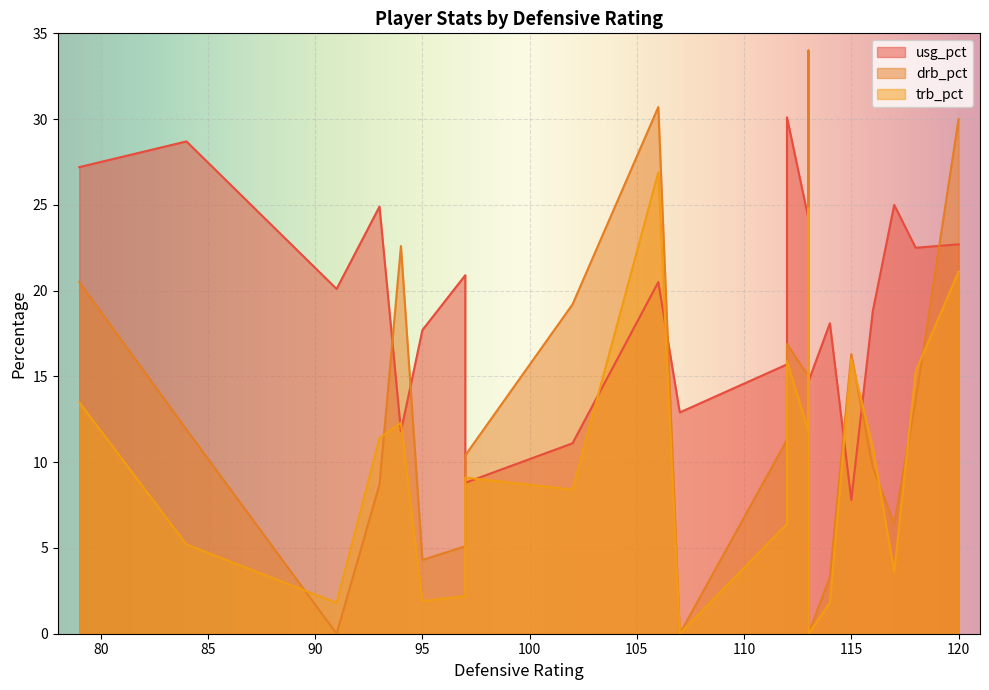

List the series in order of their overall mean, lowest first.

trb_pct, drb_pct, usg_pct